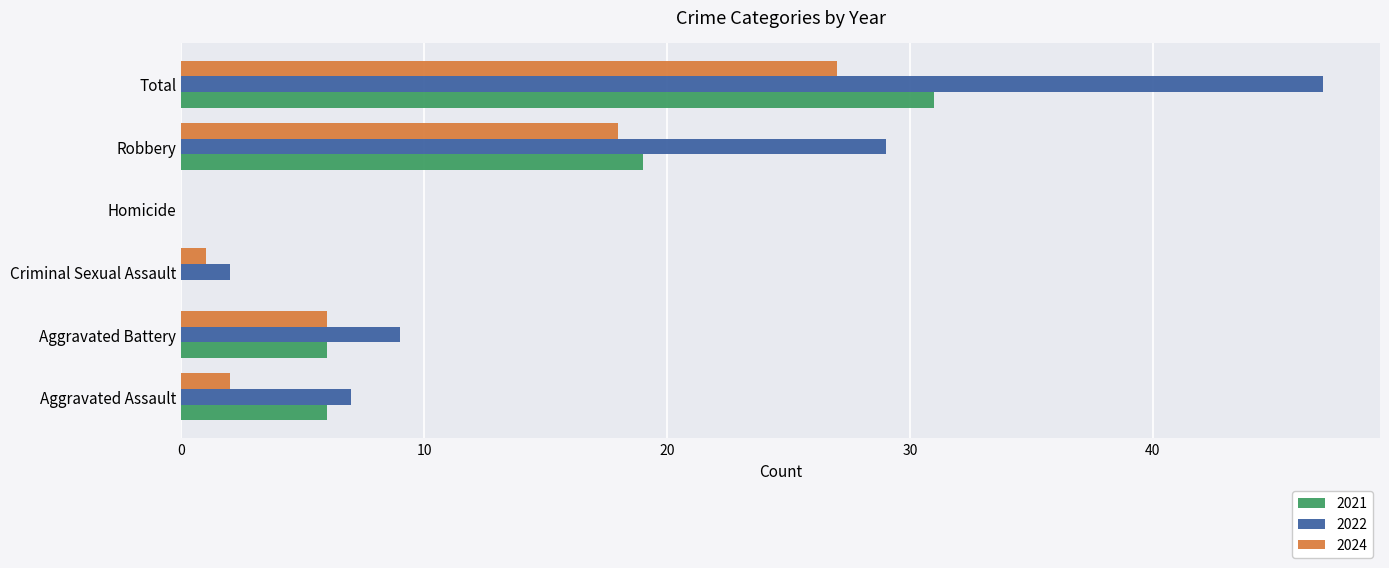

The value of 2021 at Total is 31. True or false?

True